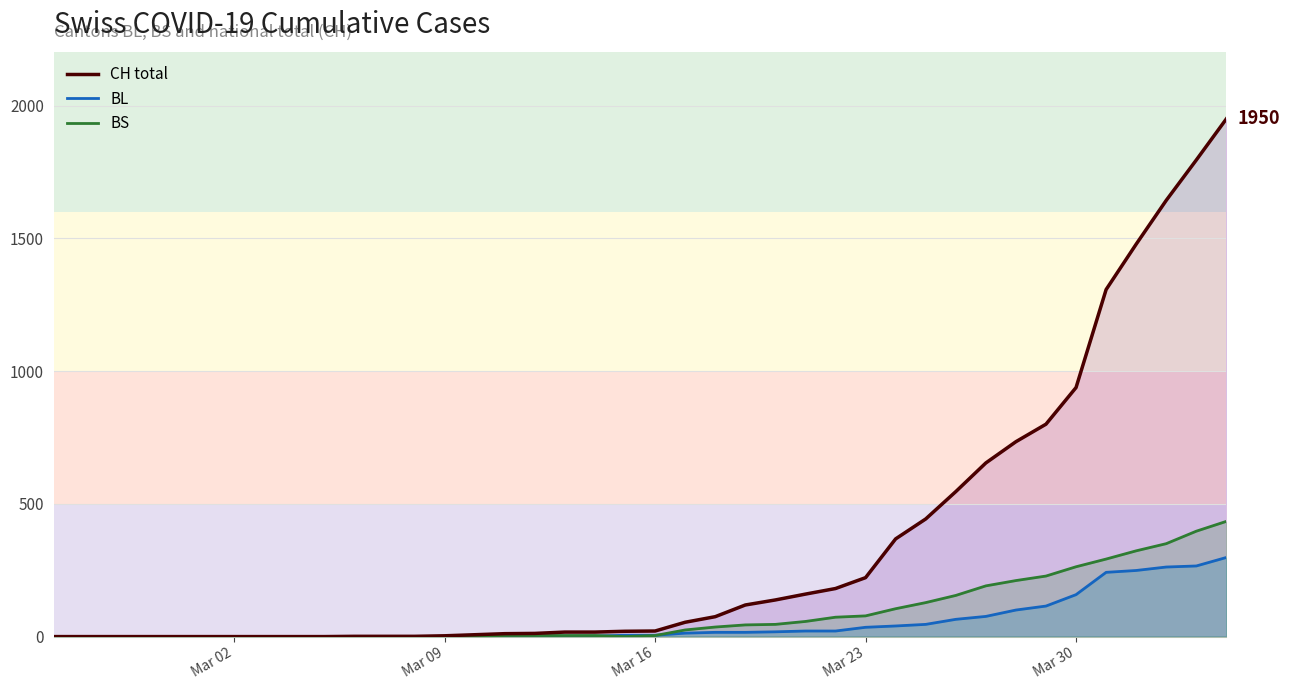

How many data points in BL are above 5?

19